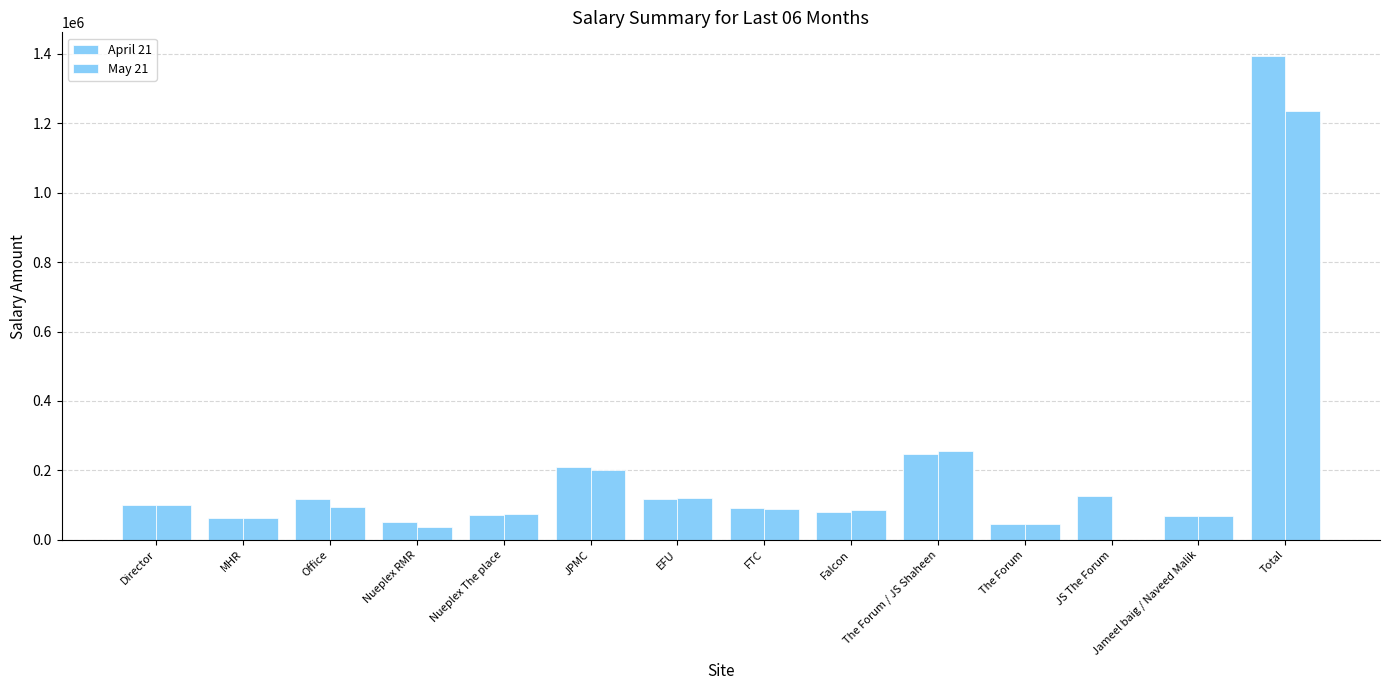

What position from the right is The Forum?

4